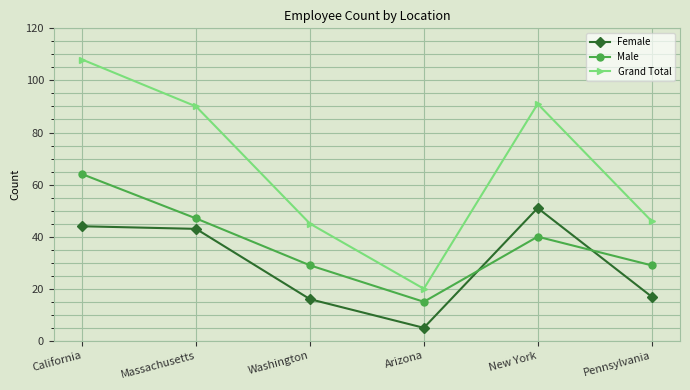

What position from the right is New York?

2